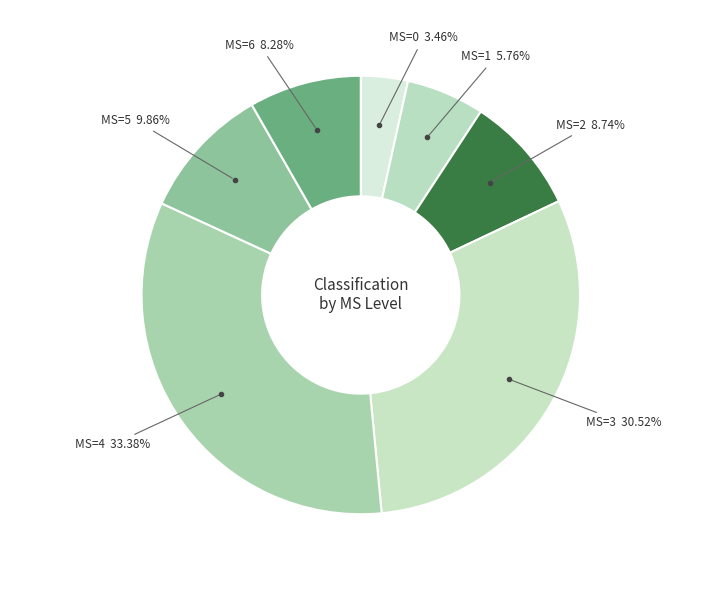

Which has a higher value, MS=4 or MS=1?

MS=4